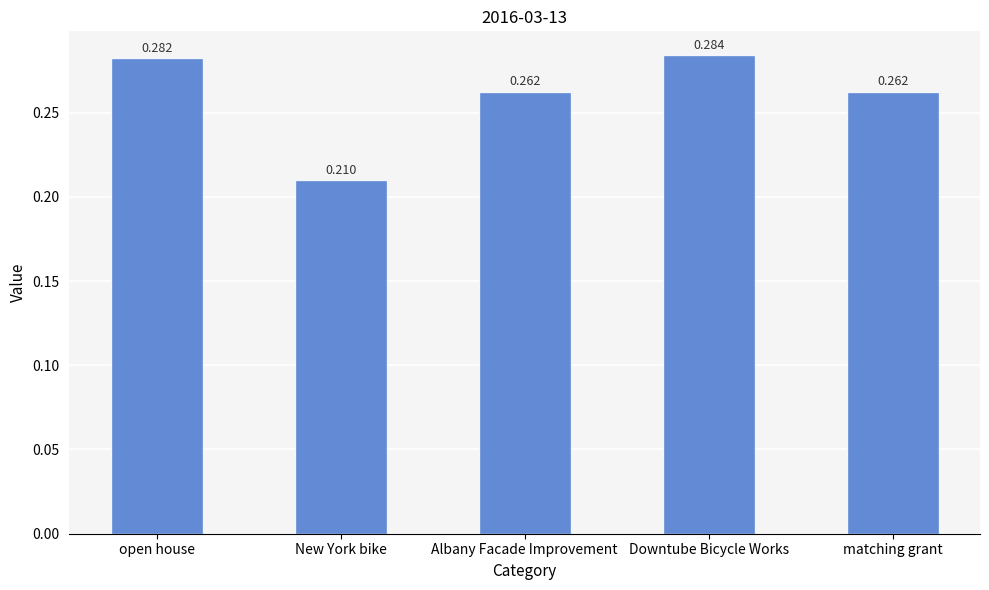

What is the sum of all values?

1.3